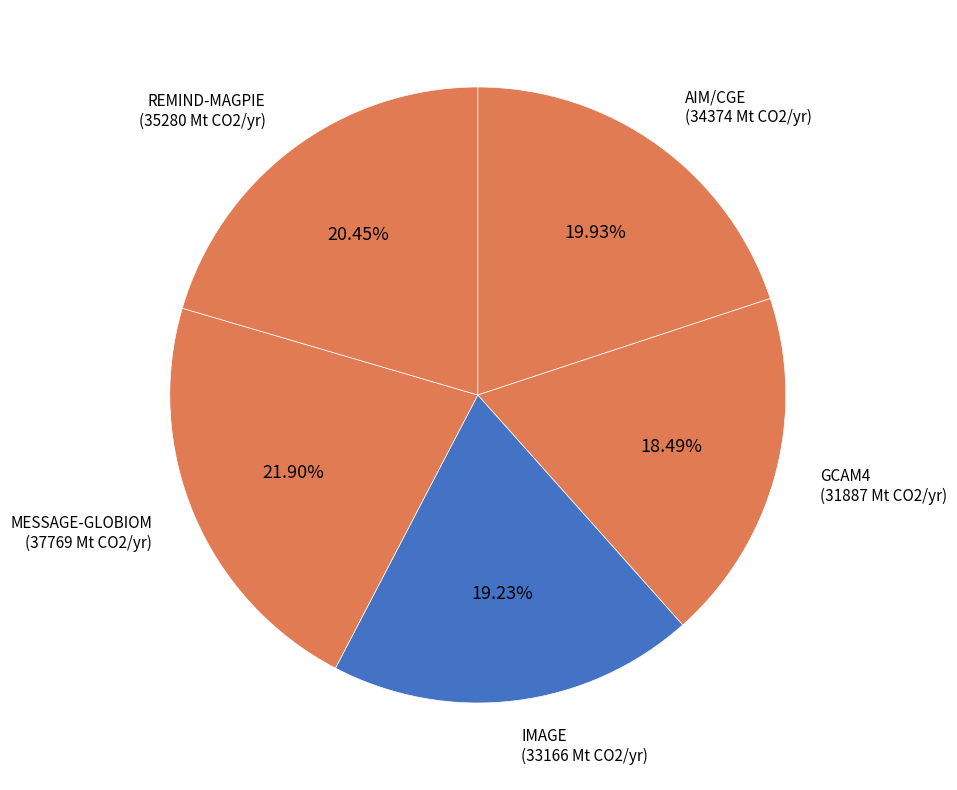

Approximately how many times larger is the value at MESSAGE-GLOBIOM compared to IMAGE?

1.1